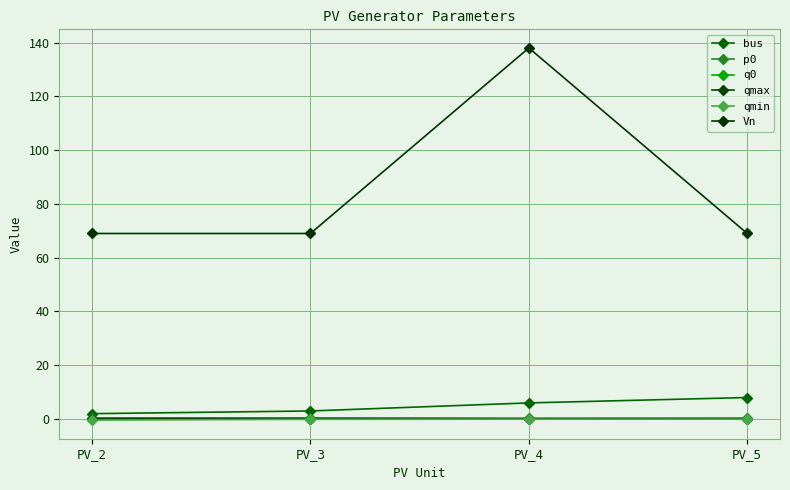

How many lines are shown in the chart?

6